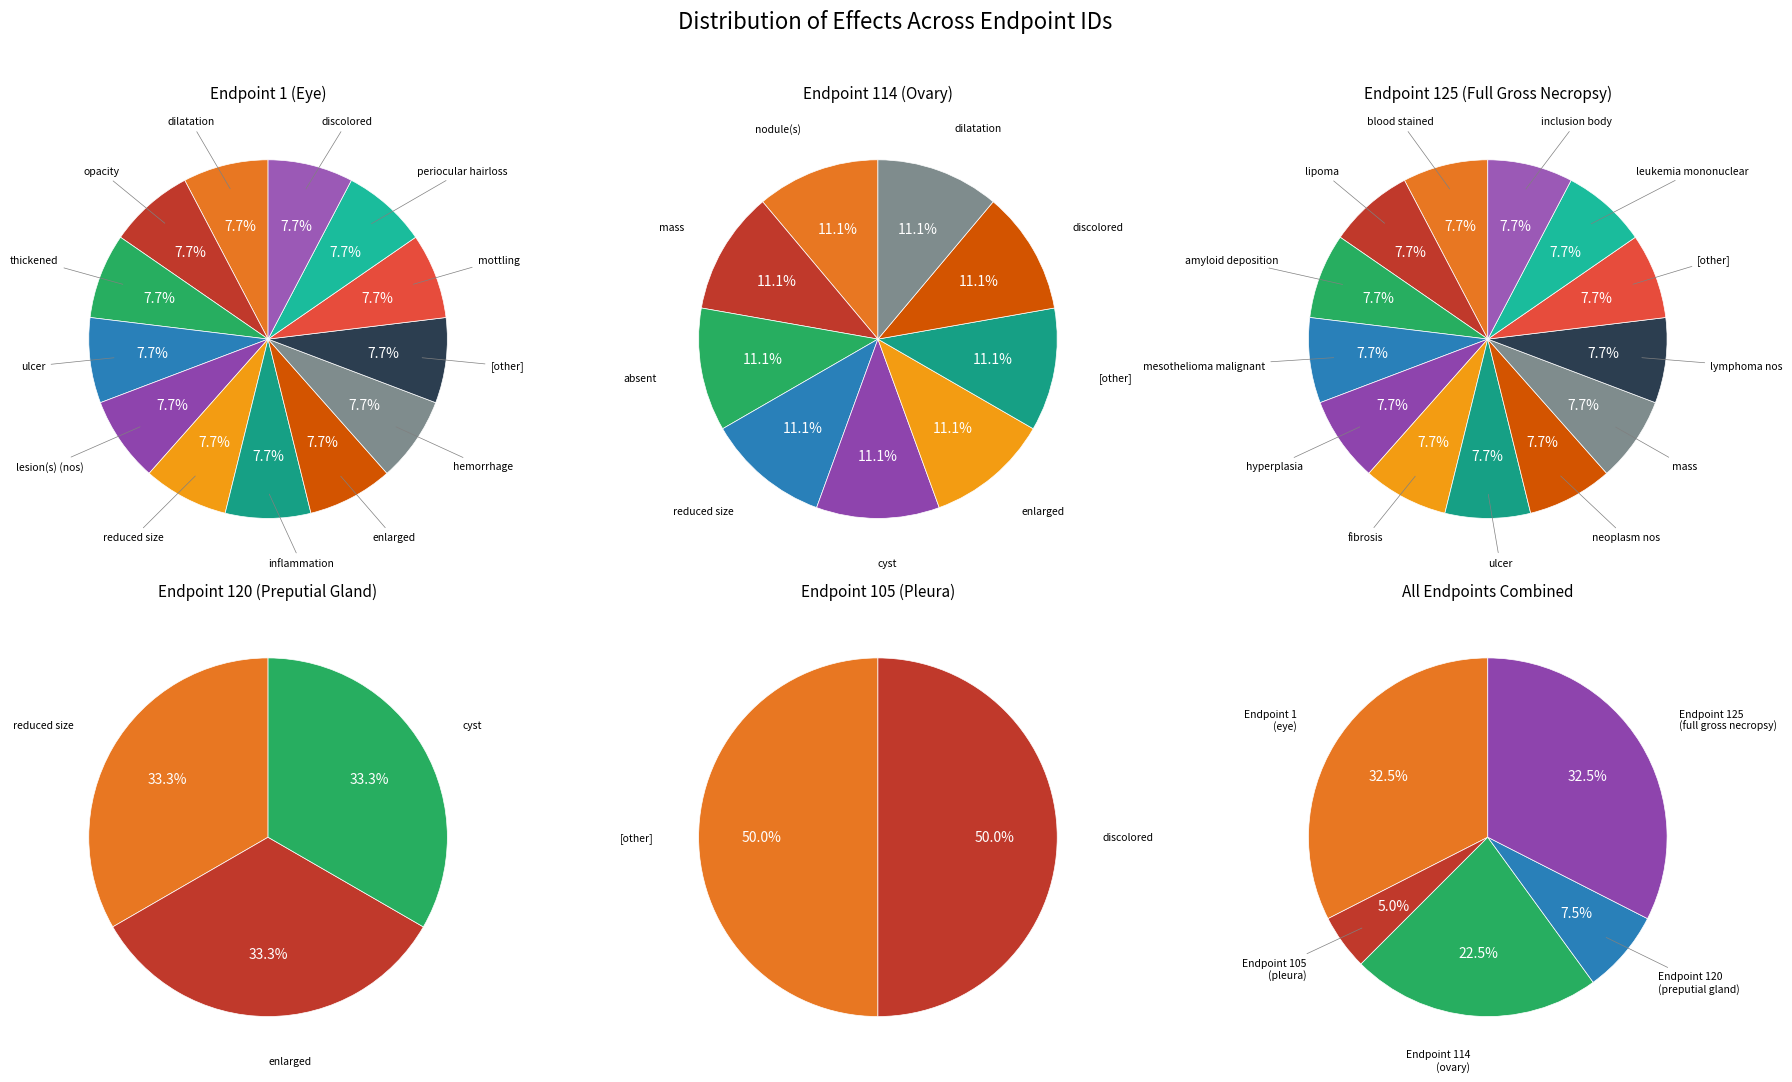

Rank the categories by value from highest to lowest.

endpoint 1 (eye), endpoint 125 (full gross necropsy), endpoint 114 (ovary), endpoint 120 (preputial gland), endpoint 105 (pleura)